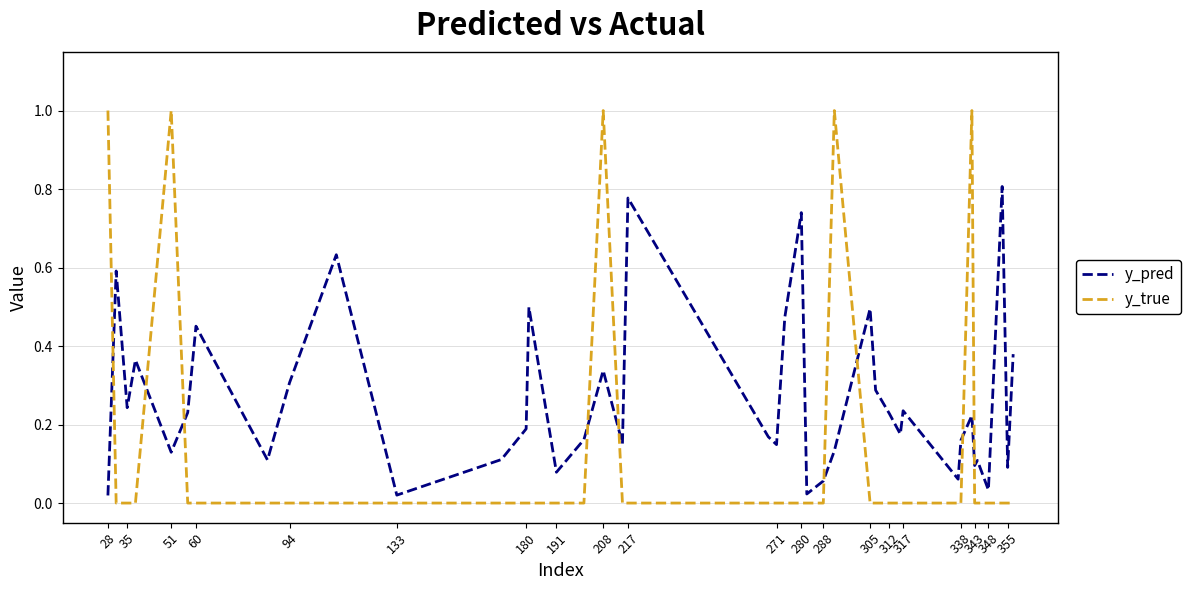

After their last crossing, which series has the higher values: y_true or y_pred?

y_pred